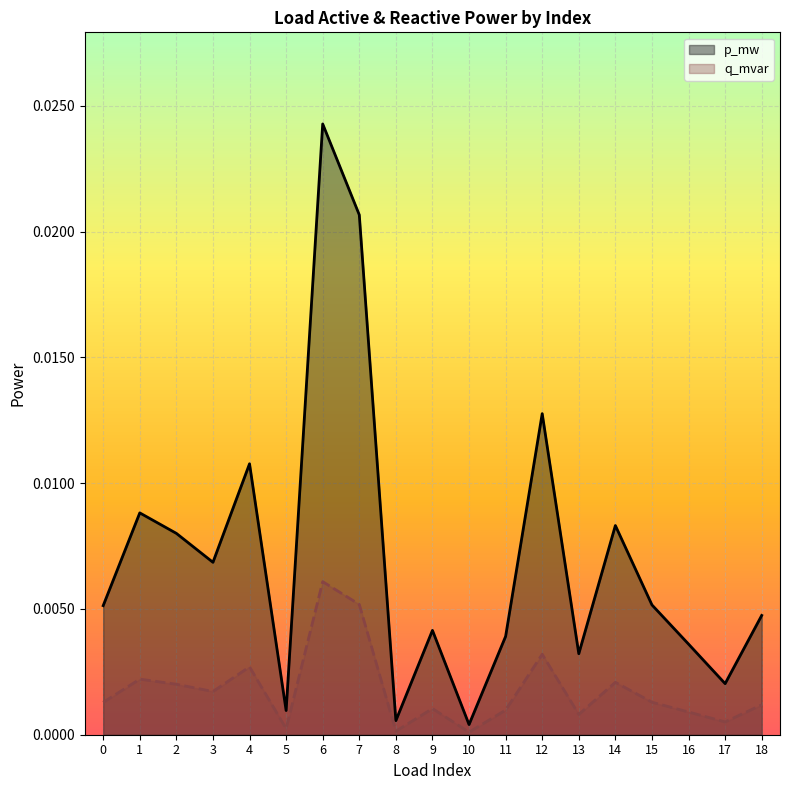

At which category does p_mw reach its first local peak?

1